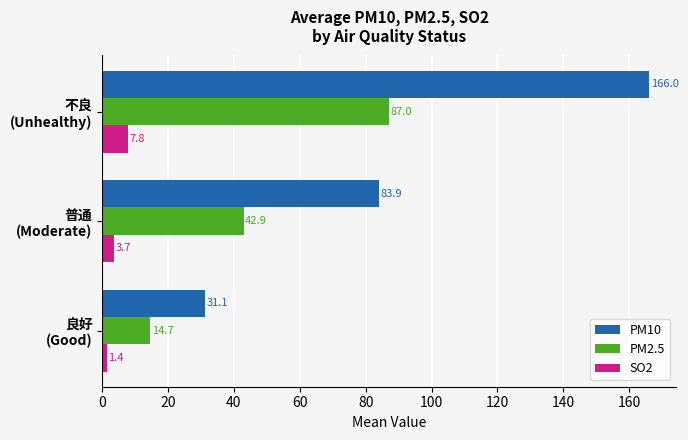

What is the difference between the maximum and minimum values in the PM2.5 series?

72.3